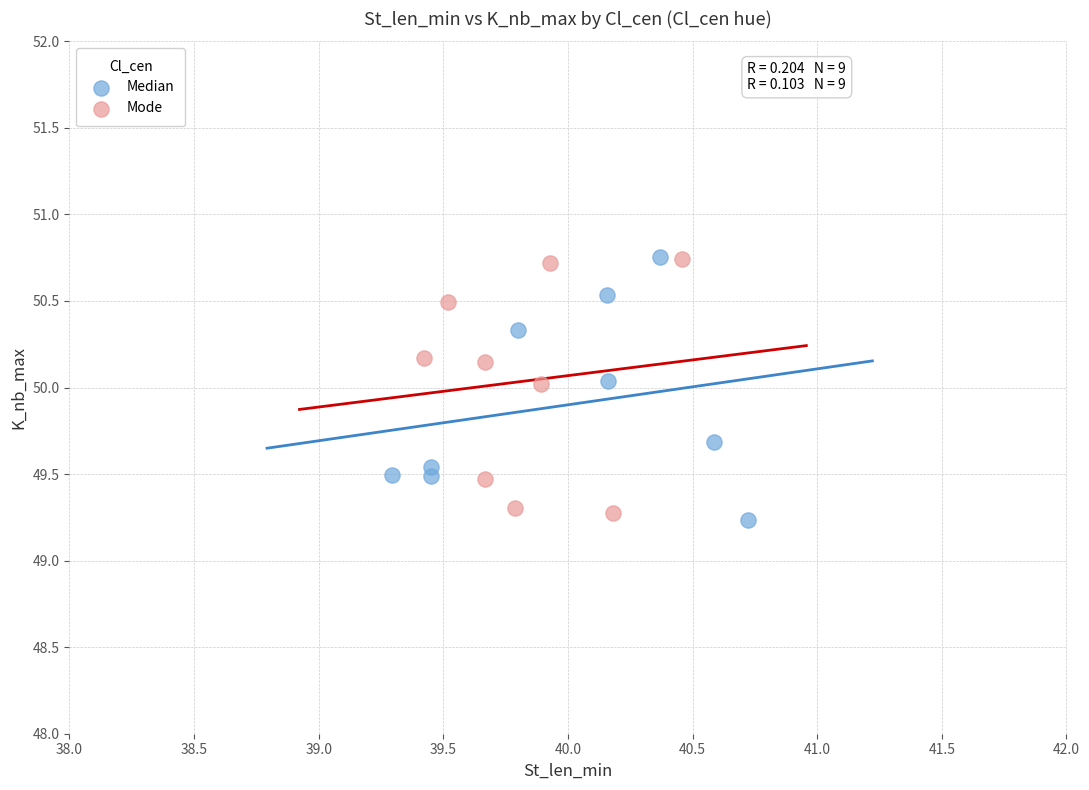

What are all the series names shown in the legend?

Median, Mode